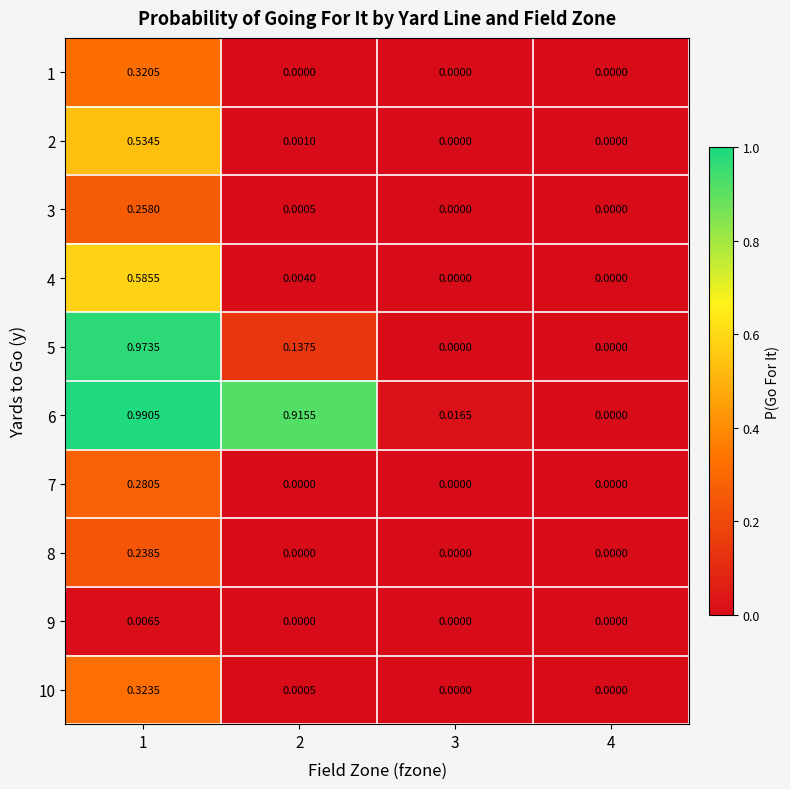

List the series in order of their peak value, lowest first.

9, 8, 3, 7, 1, 10, 2, 4, 5, 6